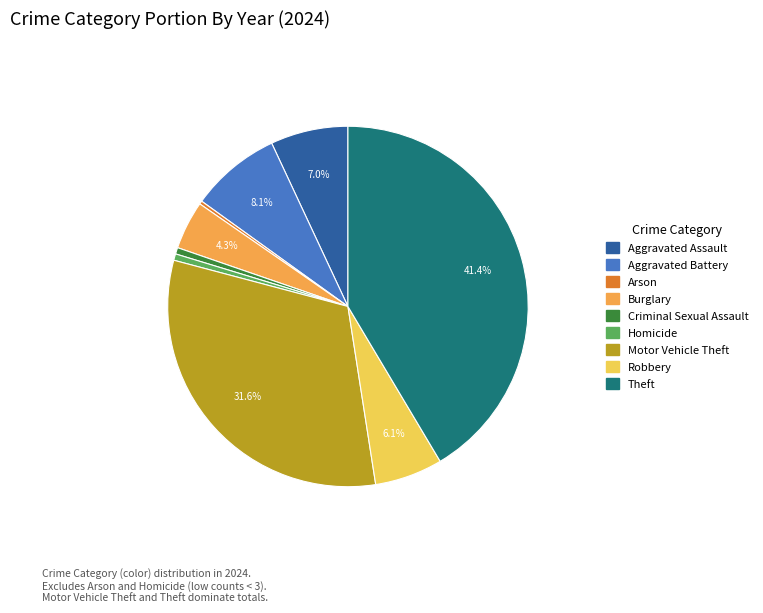

Is it true that Aggravated Battery is 16% of the pie?

False